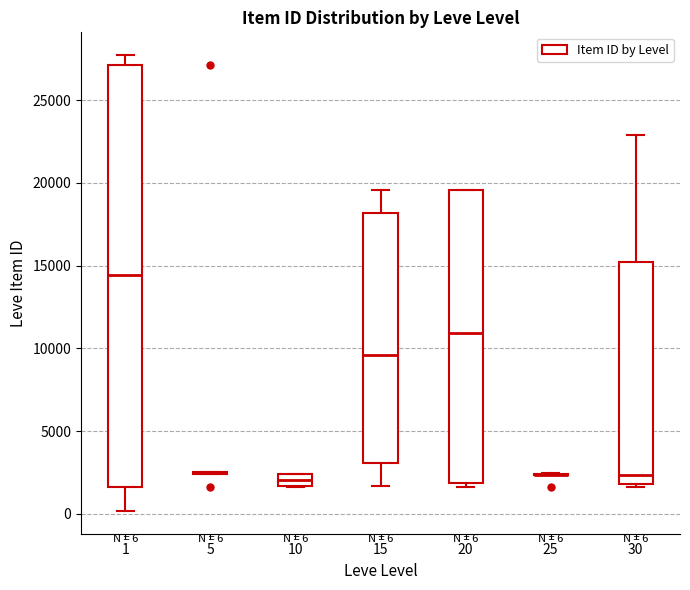

Which box is the tallest, from its lower edge to its upper edge?

1